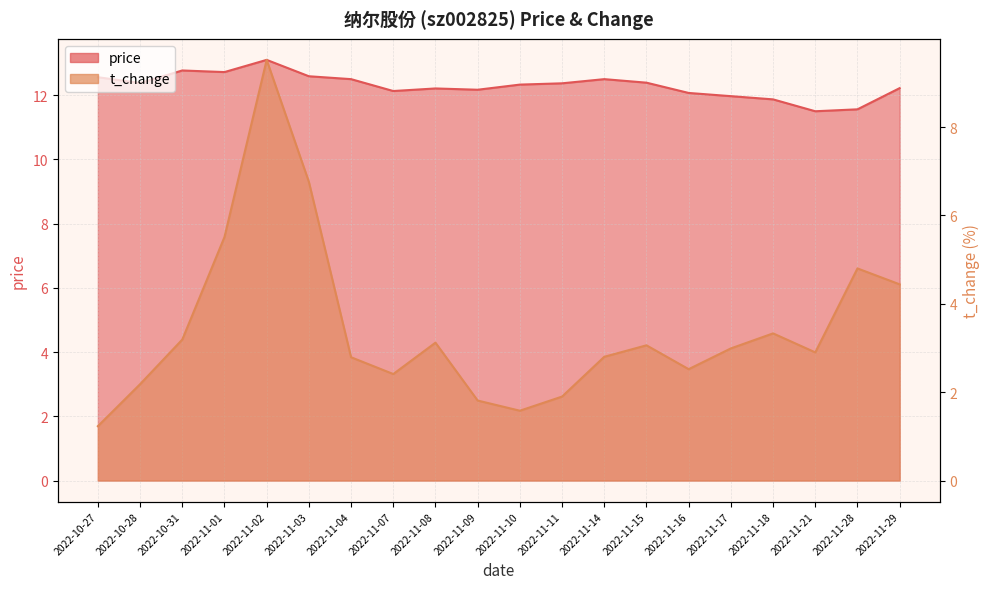

Rank the categories by t_change value from lowest to highest.

2022-10-27, 2022-11-10, 2022-11-09, 2022-11-11, 2022-10-28, 2022-11-07, 2022-11-16, 2022-11-04, 2022-11-14, 2022-11-21, 2022-11-17, 2022-11-15, 2022-11-08, 2022-10-31, 2022-11-18, 2022-11-29, 2022-11-28, 2022-11-01, 2022-11-03, 2022-11-02